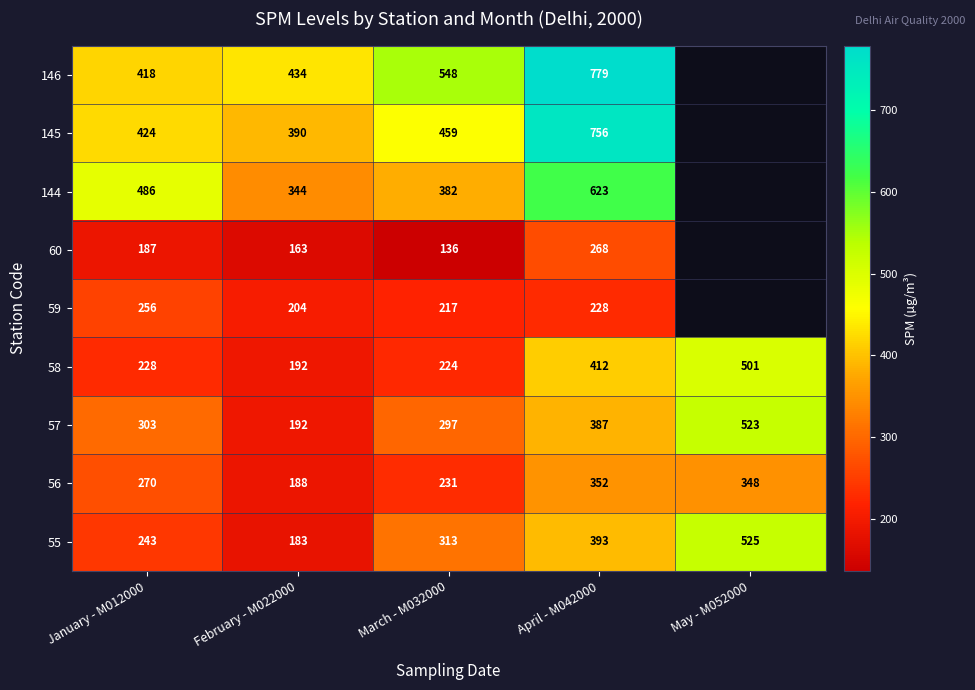

At April - M042000, list the series in order from largest to smallest.

146, 145, 144, 58, 55, 57, 56, 60, 59